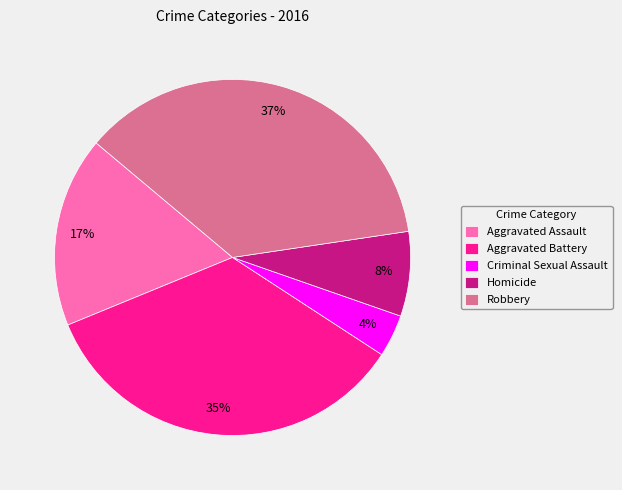

Rank the categories by value from highest to lowest.

Robbery, Aggravated Battery, Aggravated Assault, Homicide, Criminal Sexual Assault